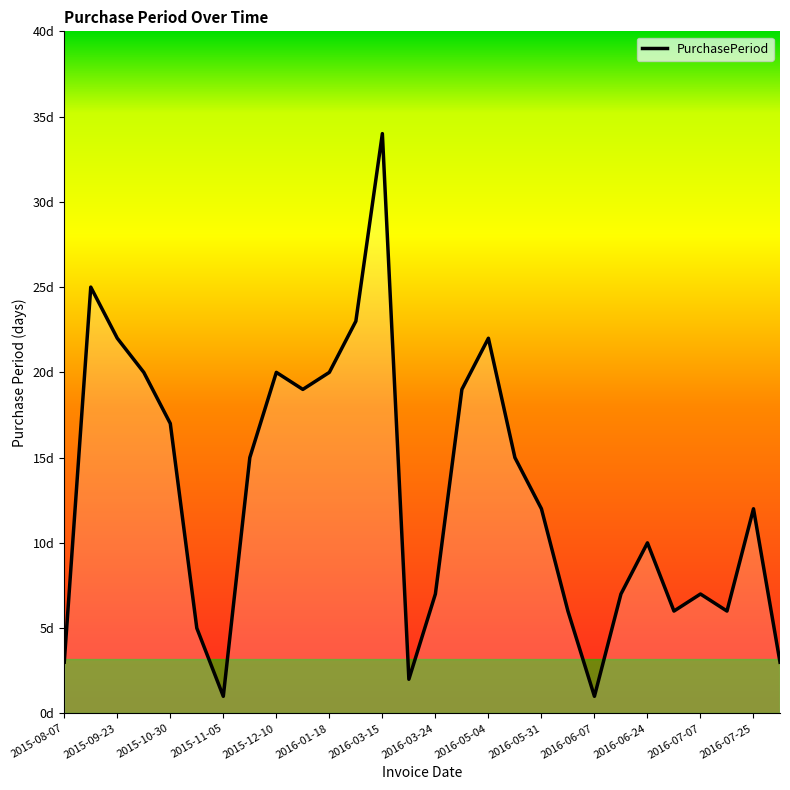

Does the chart have visible grid lines?

No